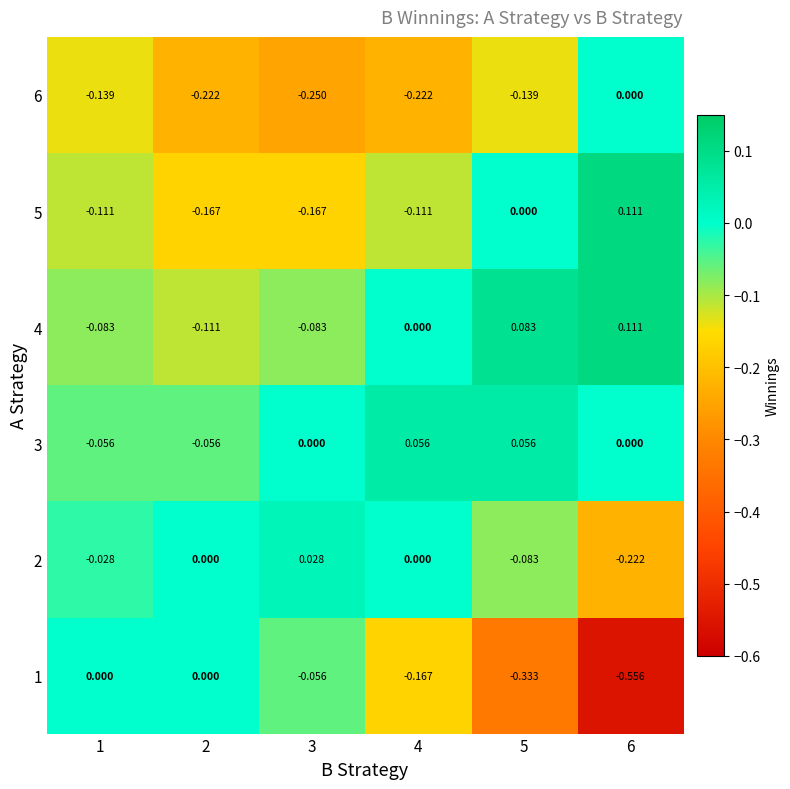

Count the number of data series in this chart.

6